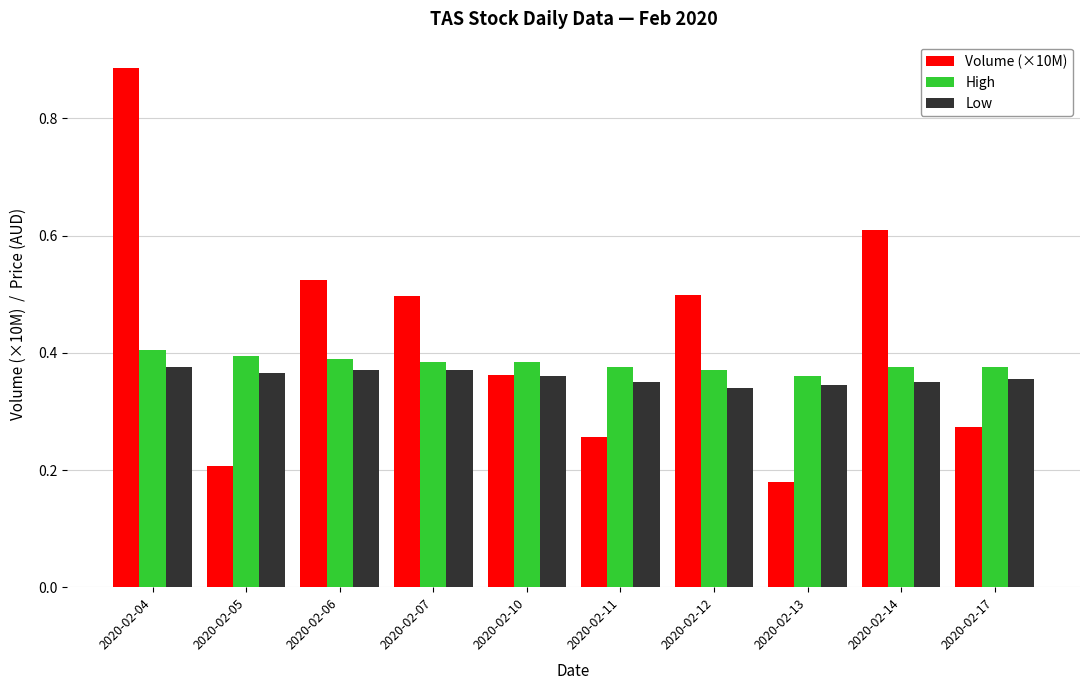

List the series in order of their overall mean, lowest first.

Low, High, Volume (×10M)